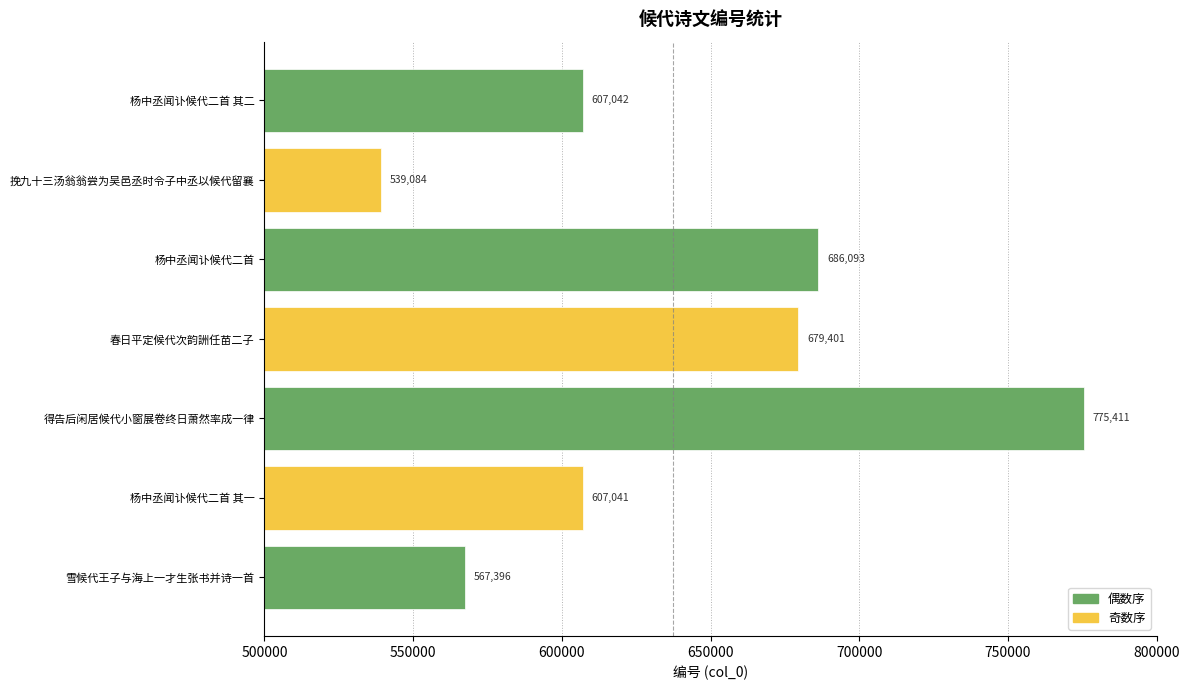

At which label is the value closest to 657247?

春日平定候代次韵詶任苗二子